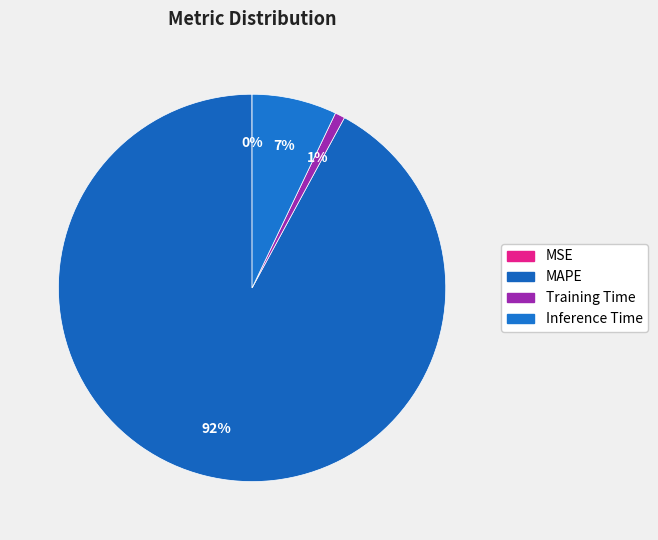

To the nearest percent, what portion does MAPE represent?

92%